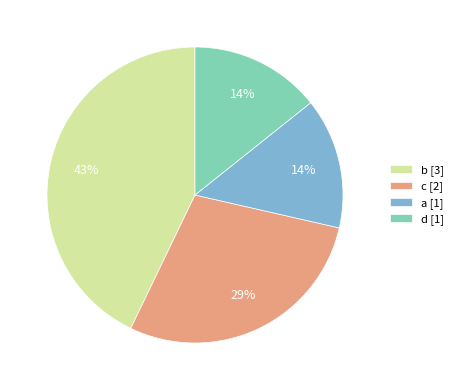

To the nearest percent, what is the combined percentage of a and b?

57%